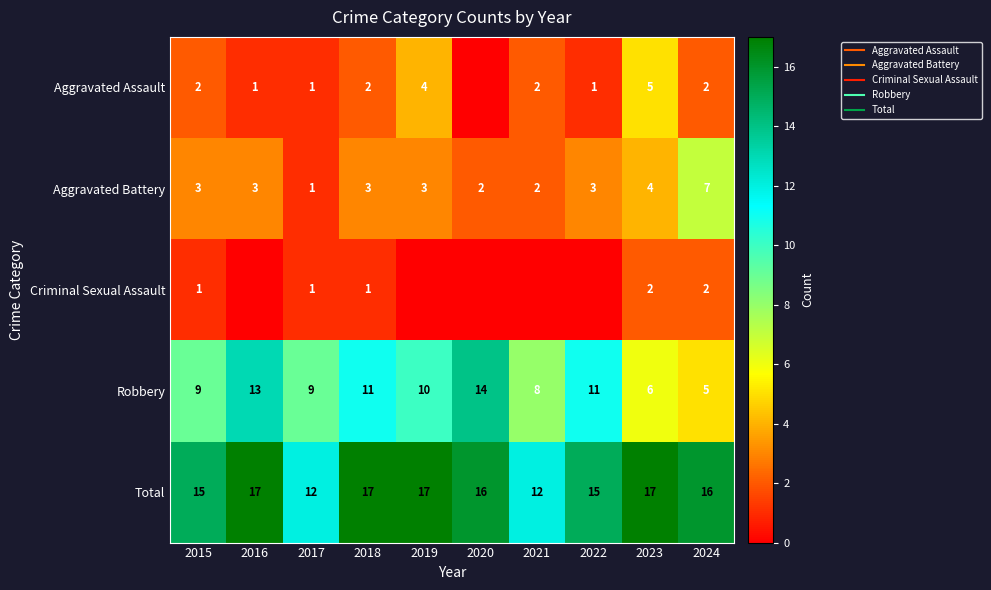

At how many categories does at least one series exceed 9?

10